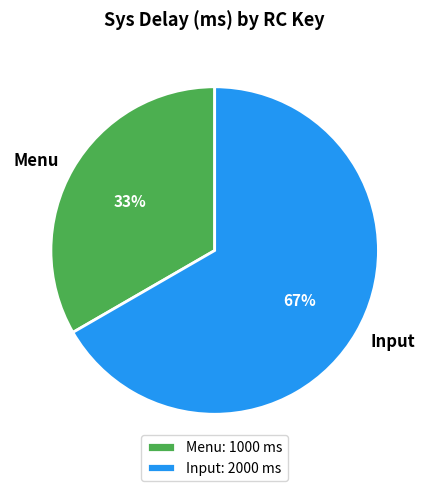

What is the smallest slice in the pie chart?

Menu